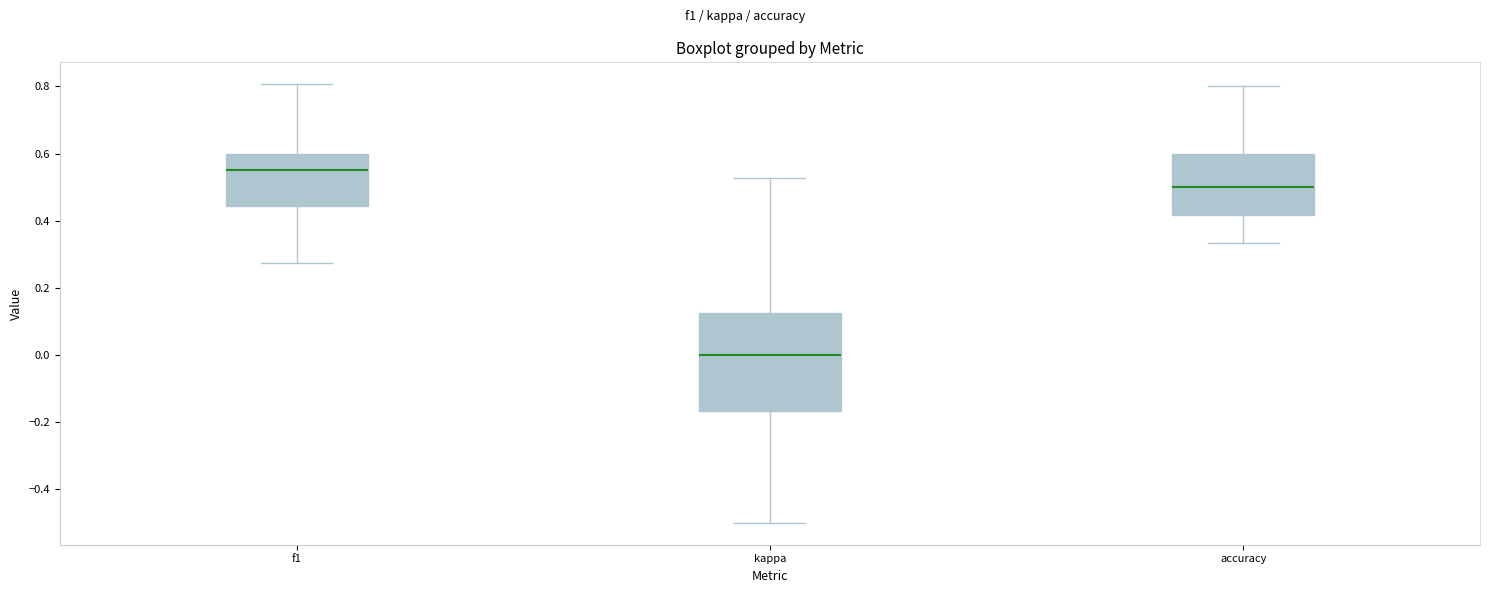

Where does the upper whisker of the box for kappa end on the y-axis? The values are not printed on the chart, so give them approximately, as read against the axis.

0.52